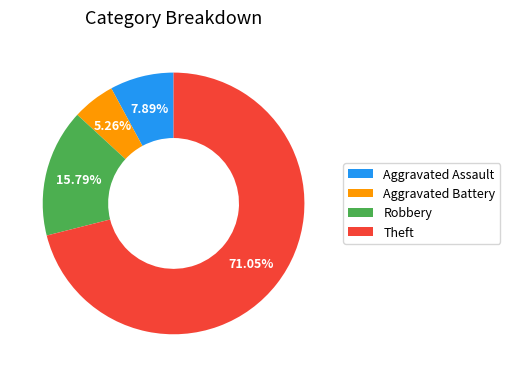

Rank the categories by value from highest to lowest.

Theft, Robbery, Aggravated Assault, Aggravated Battery